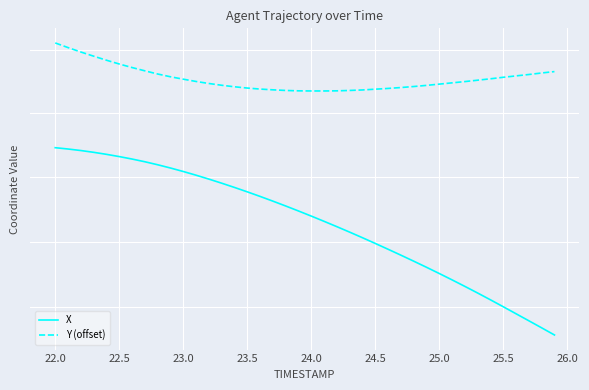

How many data points in Y (offset) are less than 582?

11